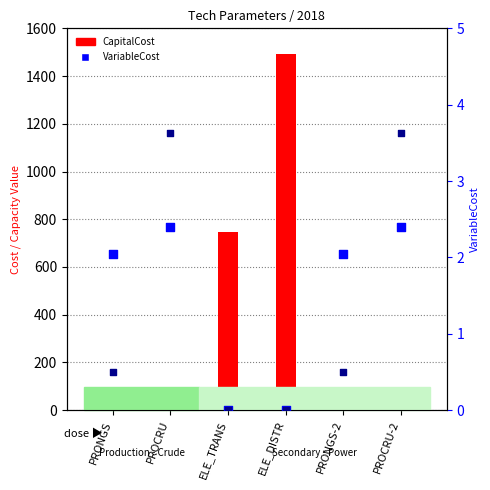

At which category is the sum across all series the highest?

ELE_DISTR